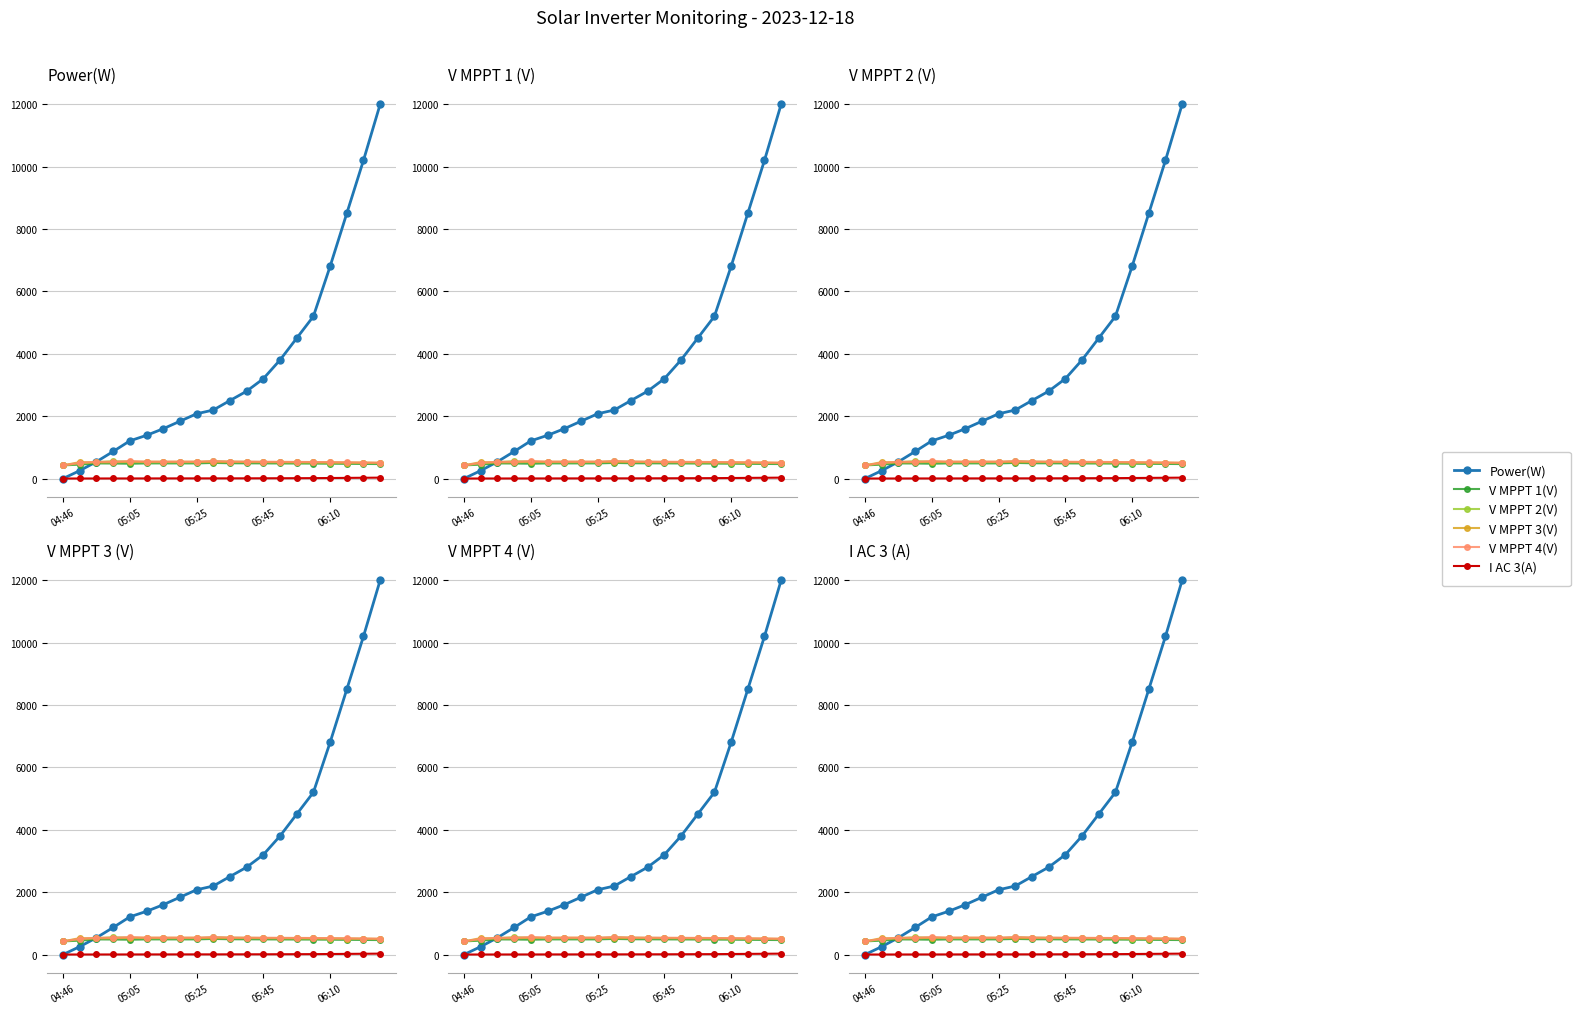

The V MPPT 4(V) series shows 896.8 at 7. True or false?

False